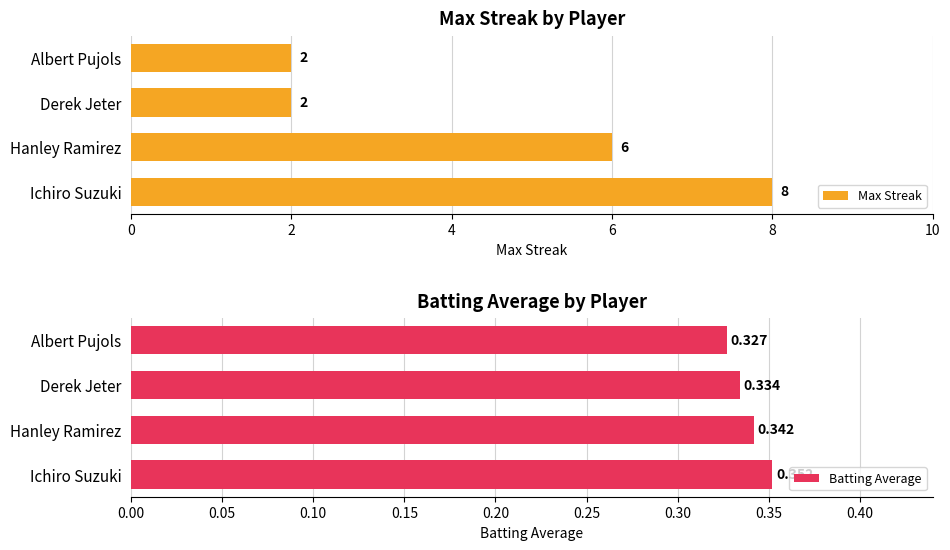

Reading left to right, list all the values displayed in this chart.

Max Streak: 8.0	6.0	2.0	2.0
Batting Average: 0.4	0.3	0.3	0.3